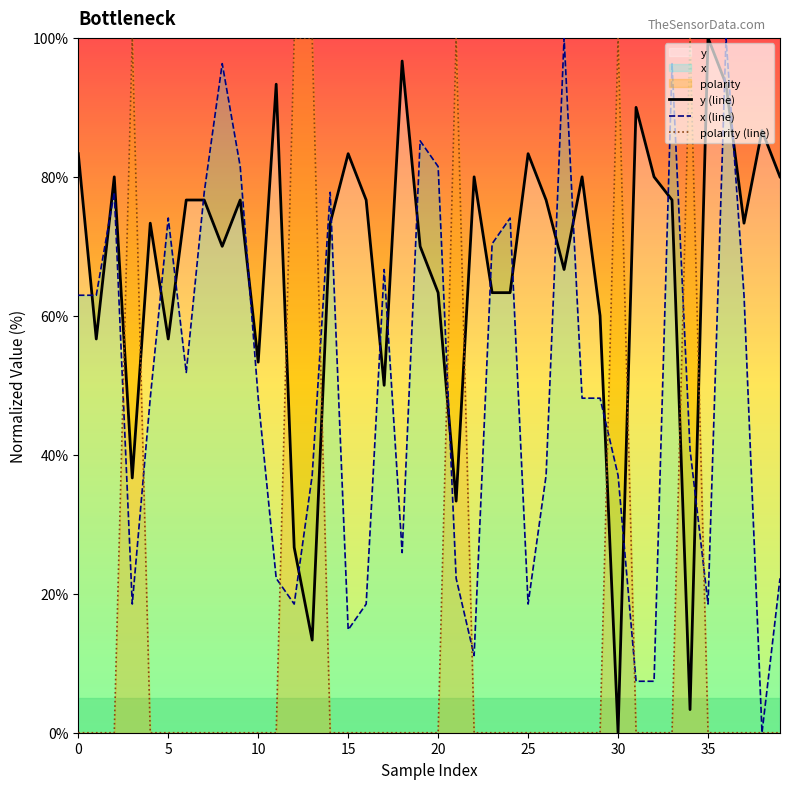

What is the difference between the maximum and minimum values in the polarity (line) series?

100.0